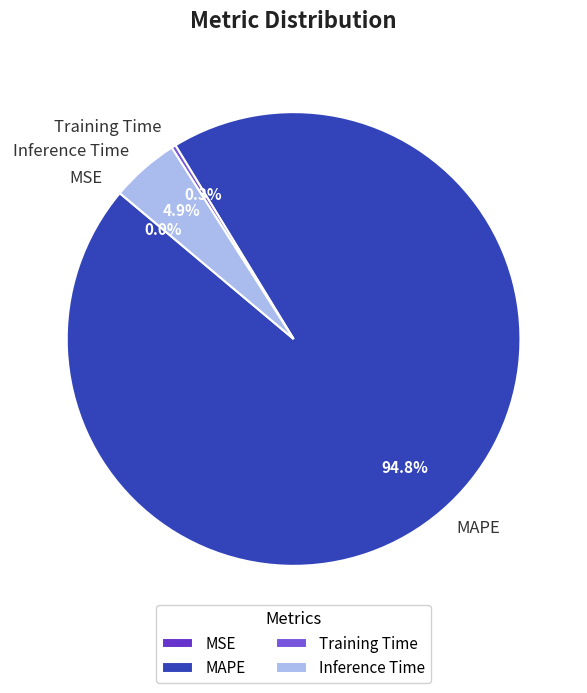

To the nearest percent, what is the combined percentage of MAPE and Training Time?

95%